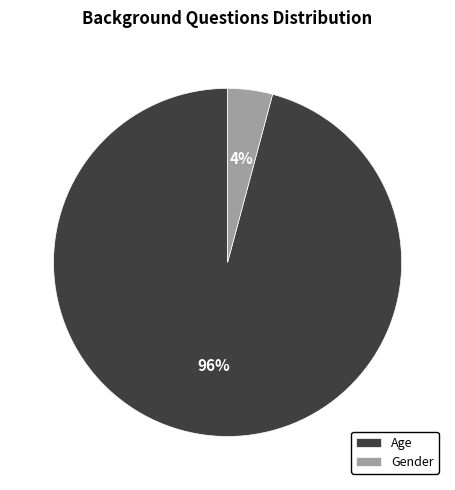

What is the largest slice in the pie chart?

Age